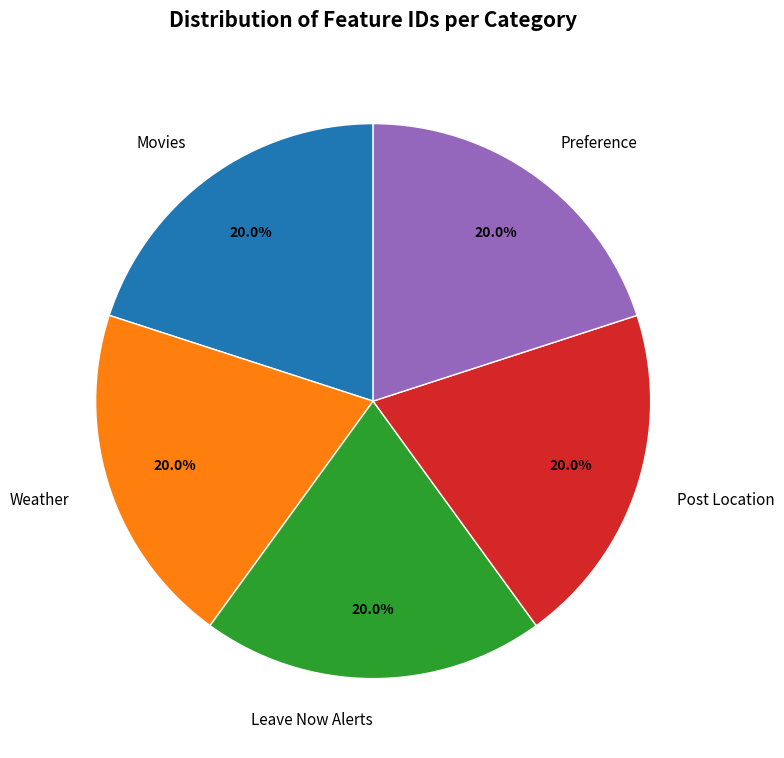

Approximately how many times larger is the value at Leave Now Alerts compared to Preference?

1.0